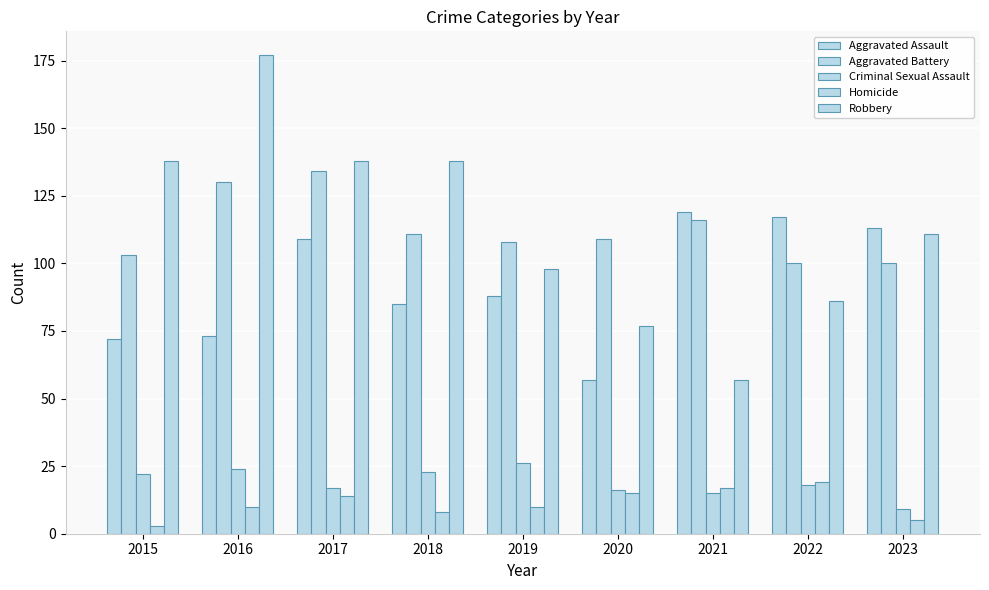

How many groups of bars are there?

9